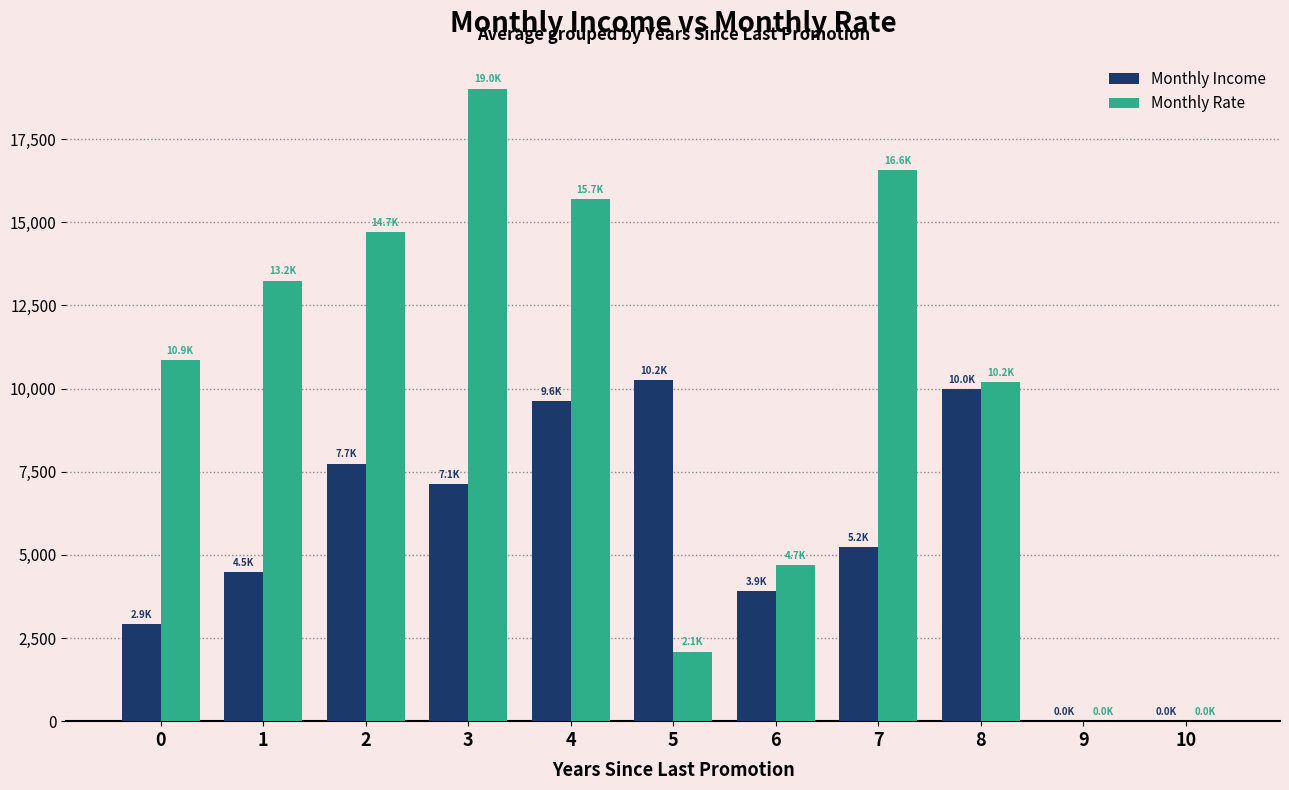

At which label does Monthly Rate reach its peak?

3